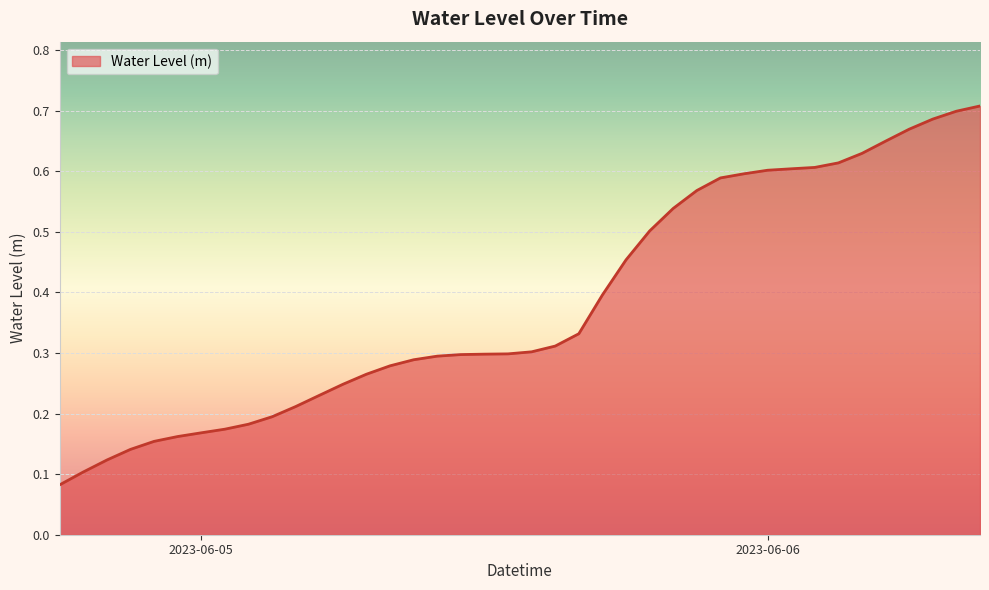

Reading right to left, list all the values displayed in this chart.

0.7	0.7	0.7	0.7	0.6	0.6	0.6	0.6	0.6	0.6	0.6	0.6	0.6	0.5	0.5	0.5	0.4	0.3	0.3	0.3	0.3	0.3	0.3	0.3	0.3	0.3	0.3	0.2	0.2	0.2	0.2	0.2	0.2	0.2	0.2	0.2	0.1	0.1	0.1	0.1